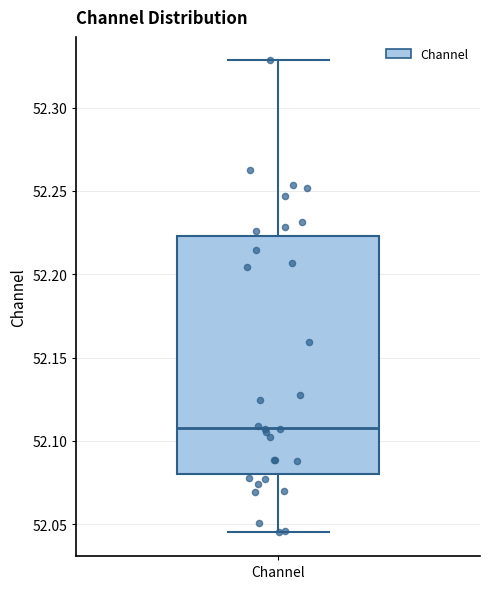

Read this box plot against the y-axis: the position of the median line, the range covered by the box, and the ends of both whiskers. The values are not printed on the chart, so give them approximately, as read against the axis.

median 52.110, box 52.080 to 52.225, whiskers 52.045 to 52.330